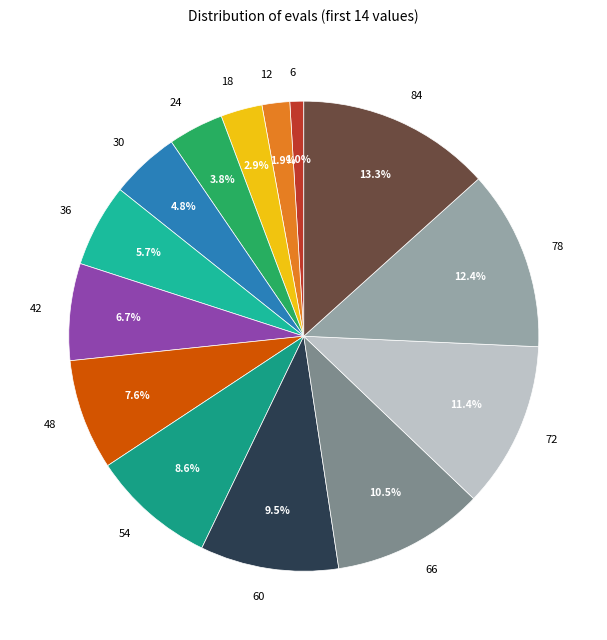

Which category has the smallest portion of the pie?

6